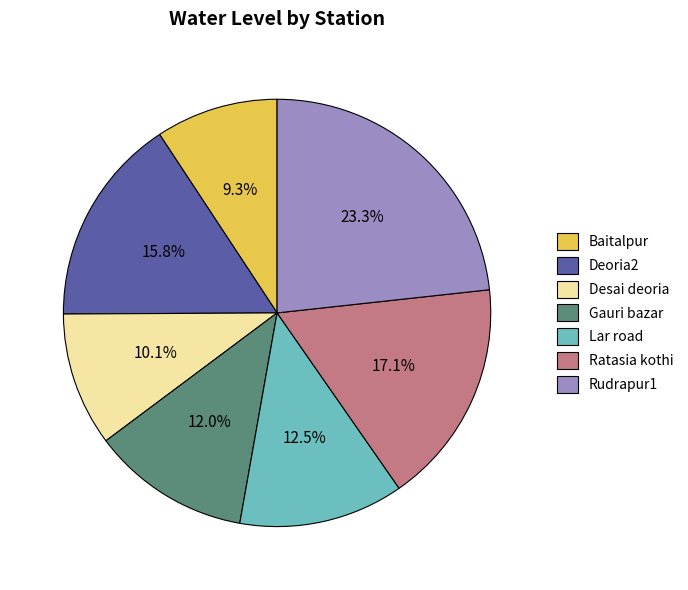

Which slice is the largest?

Rudrapur1